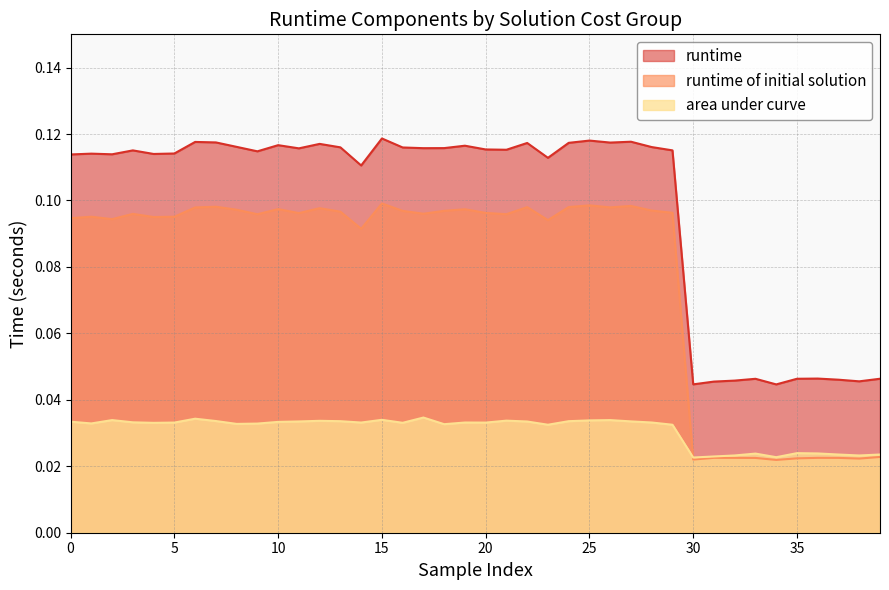

Which series ends up on top after the final intersection of area under curve and runtime of initial solution?

area under curve